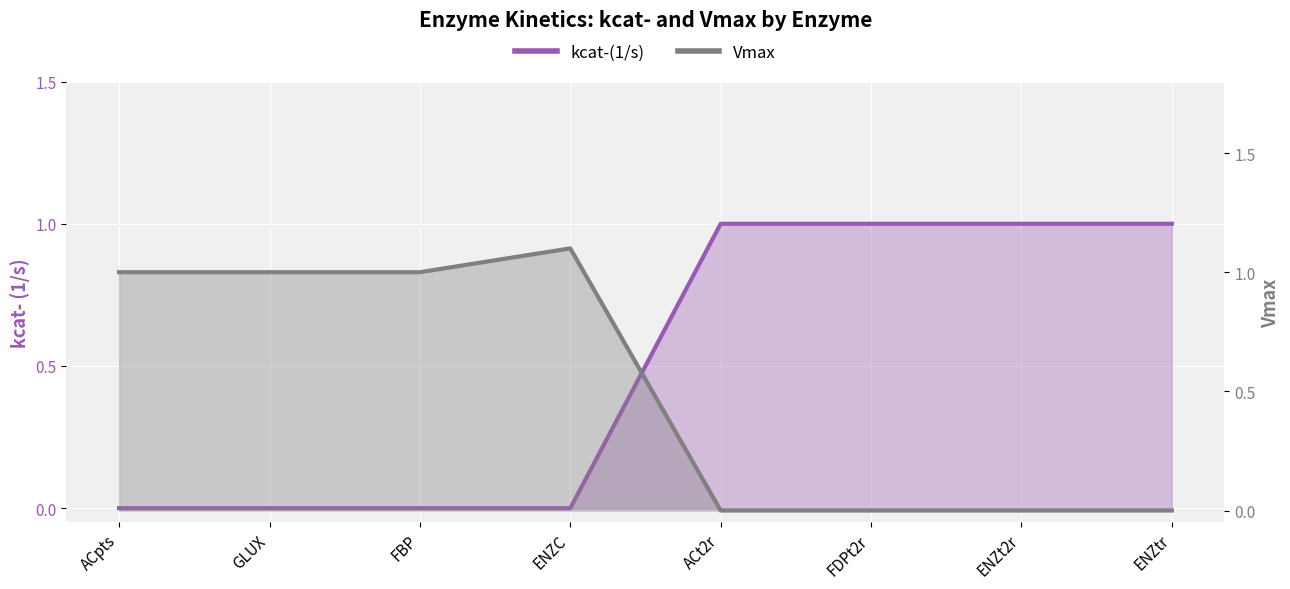

Is it true that Vmax equals 0.5 at FBP?

False